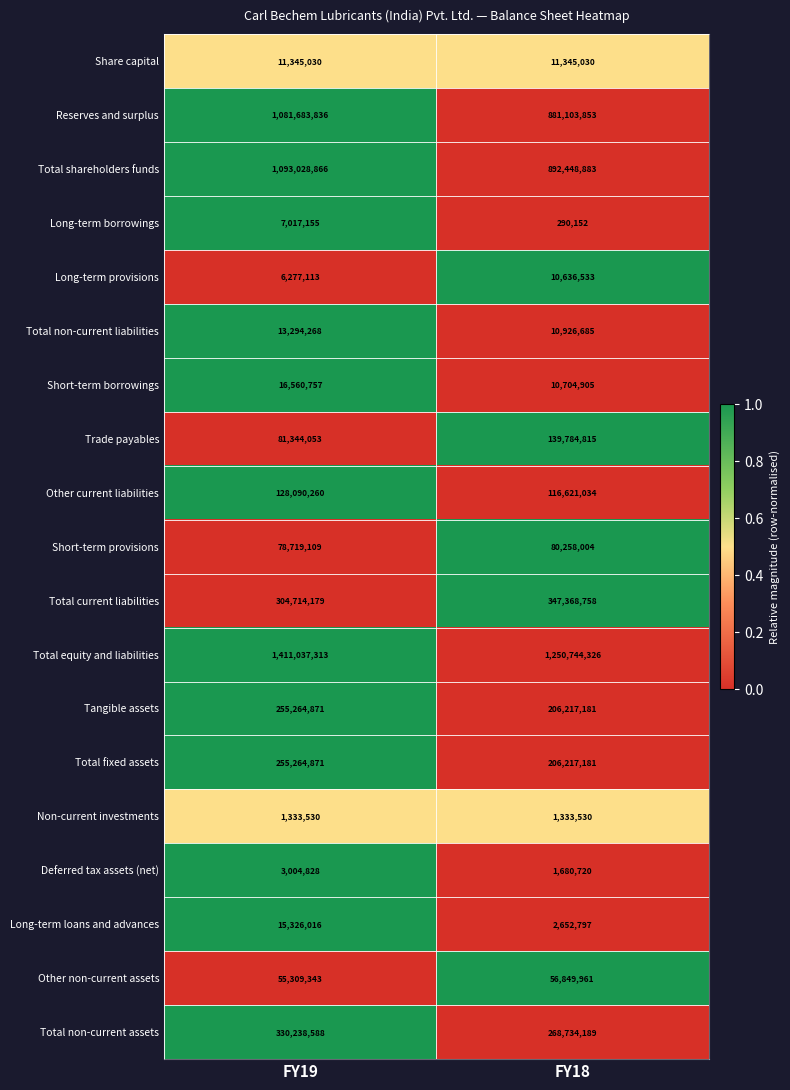

At which category is the sum across all series the highest?

FY19